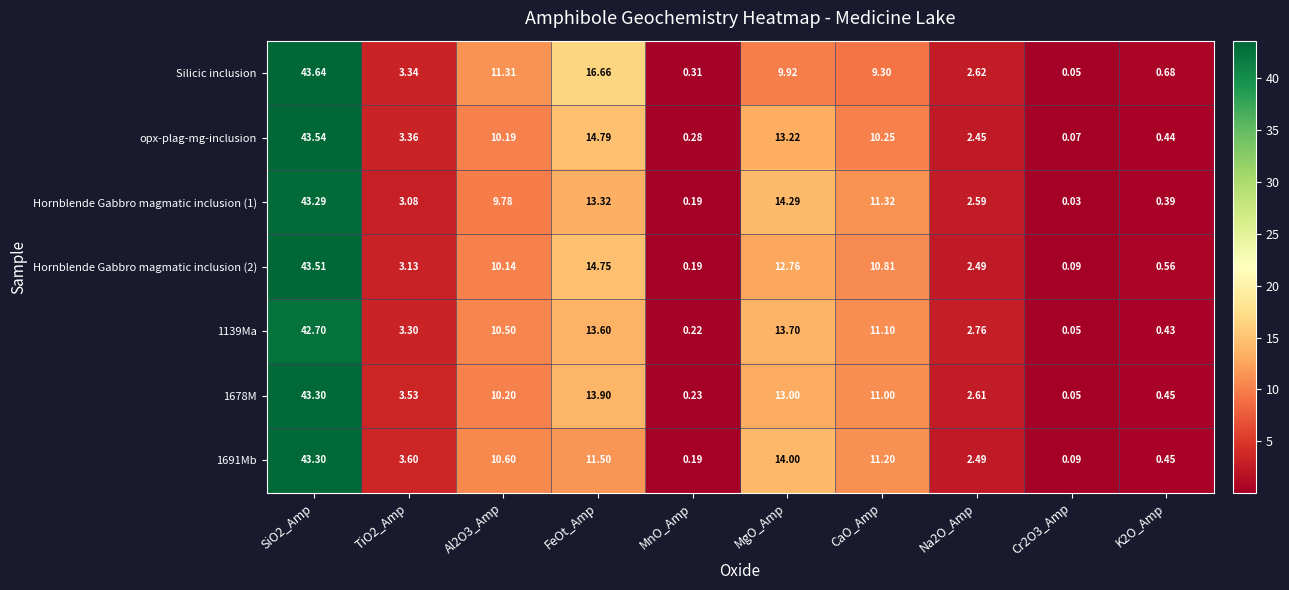

Where is 1678M nearest to the value 21?

FeOt_Amp